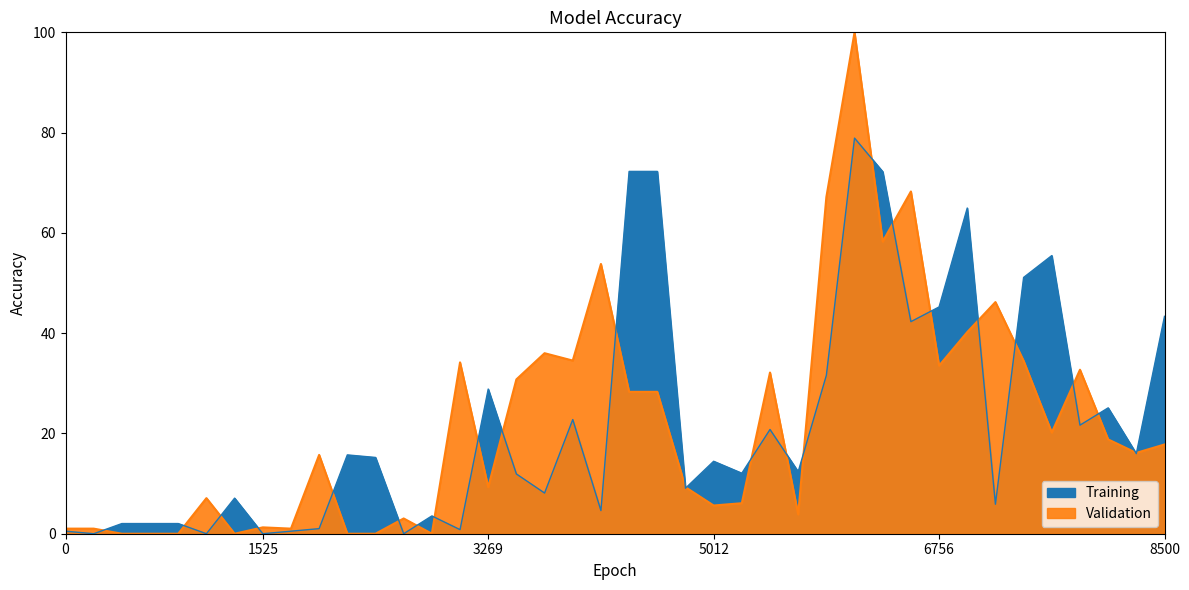

Reading right to left, list all the values displayed in this chart.

Training: 43.4	16.0	25.1	21.7	55.5	51.1	5.9	65.0	45.2	42.3	72.2	78.9	31.6	12.4	20.8	12.1	14.5	9.1	72.3	72.3	4.6	22.8	8.1	11.9	28.9	0.8	3.5	0.0	15.2	15.7	1.0	0.5	0.0	7.1	0.0	2.0	2.0	2.0	0.0	0.5
Validation: 17.8	16.1	18.8	32.7	20.2	34.5	46.2	40.2	33.5	68.3	58.3	100.0	67.1	3.9	32.2	6.1	5.6	9.3	28.3	28.3	53.8	34.5	36.0	30.8	9.3	34.2	0.0	3.0	0.0	0.0	15.7	1.0	1.3	0.0	7.1	0.0	0.0	0.0	1.0	1.0